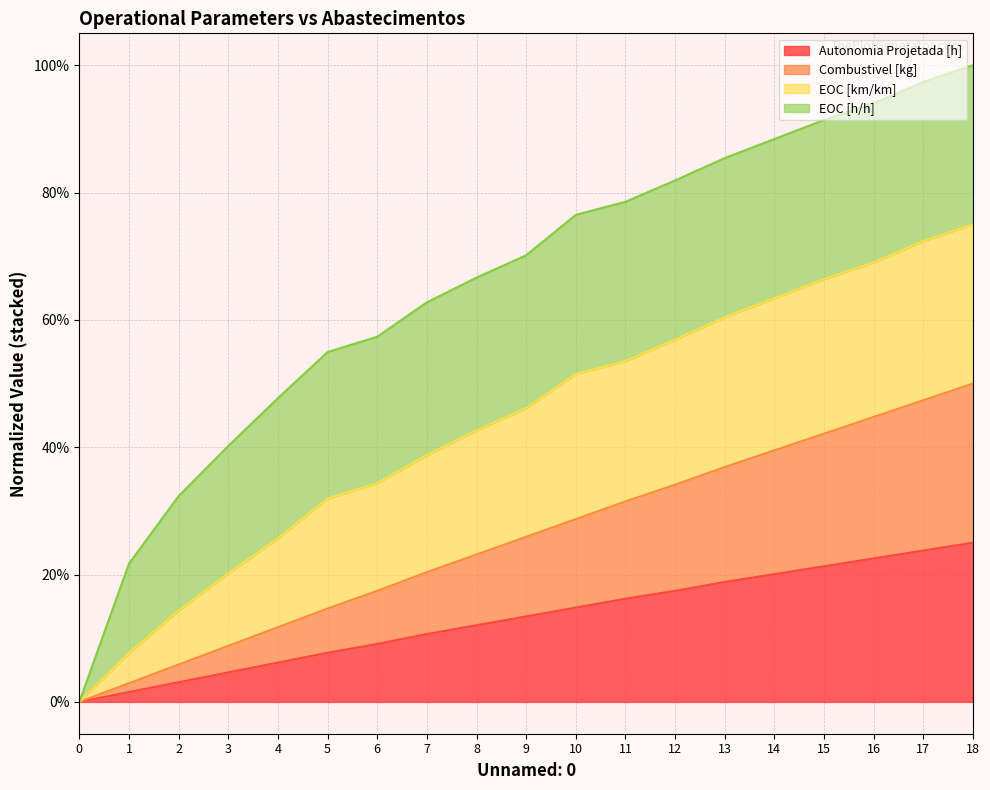

True or false: Combustivel [kg] and Autonomia Projetada [h] intersect in this chart.

False